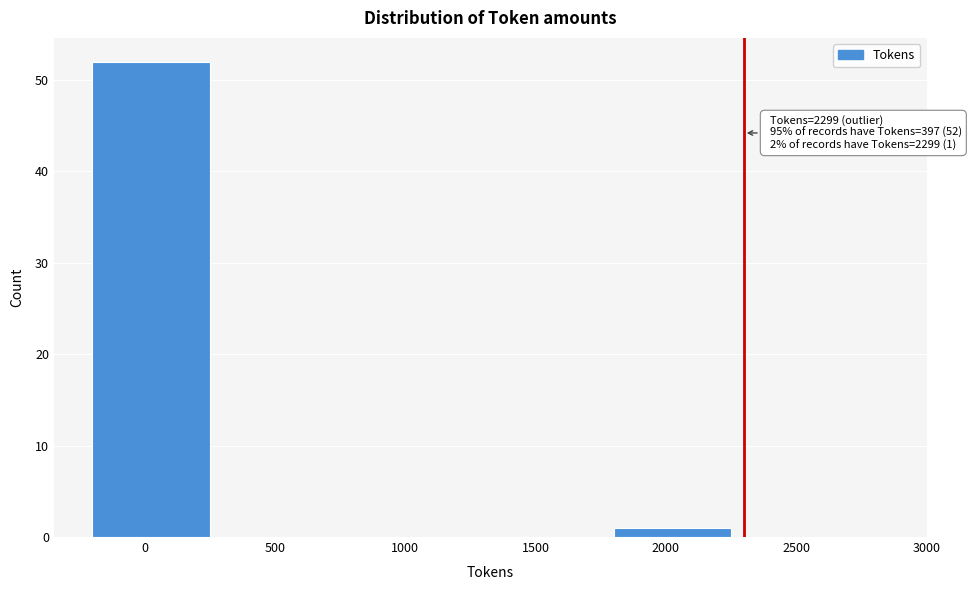

The value at 500 is 0. True or false?

True